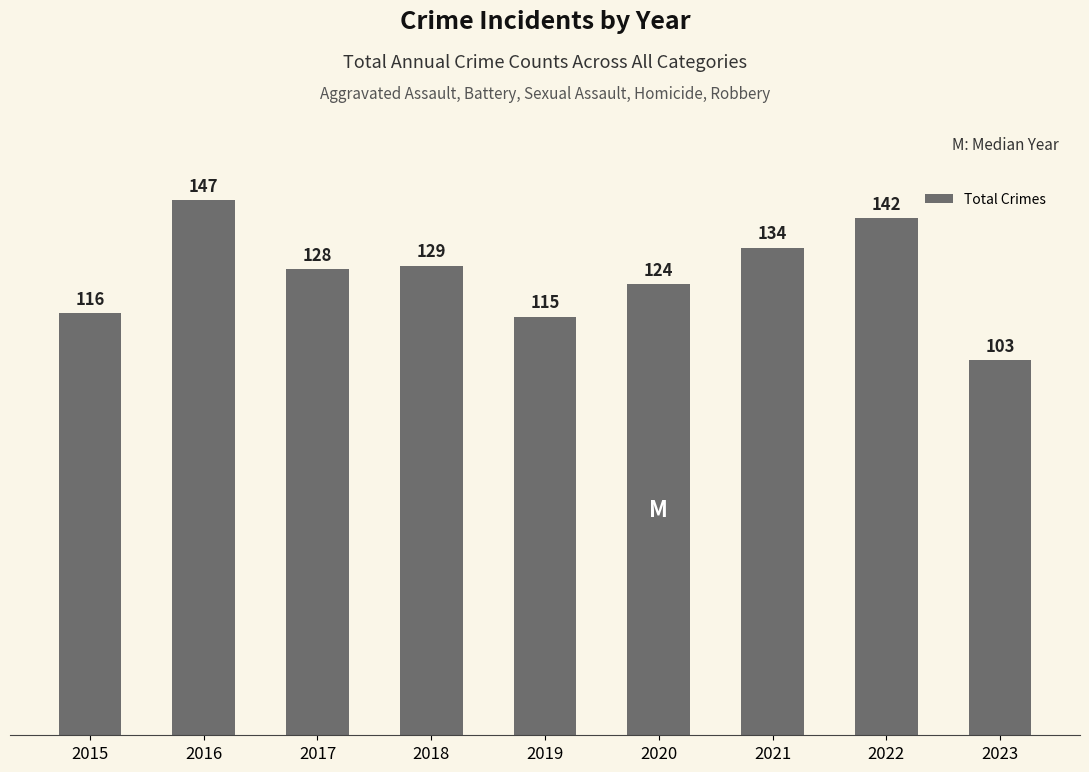

What is the change in value from 2019 to 2021?

+19